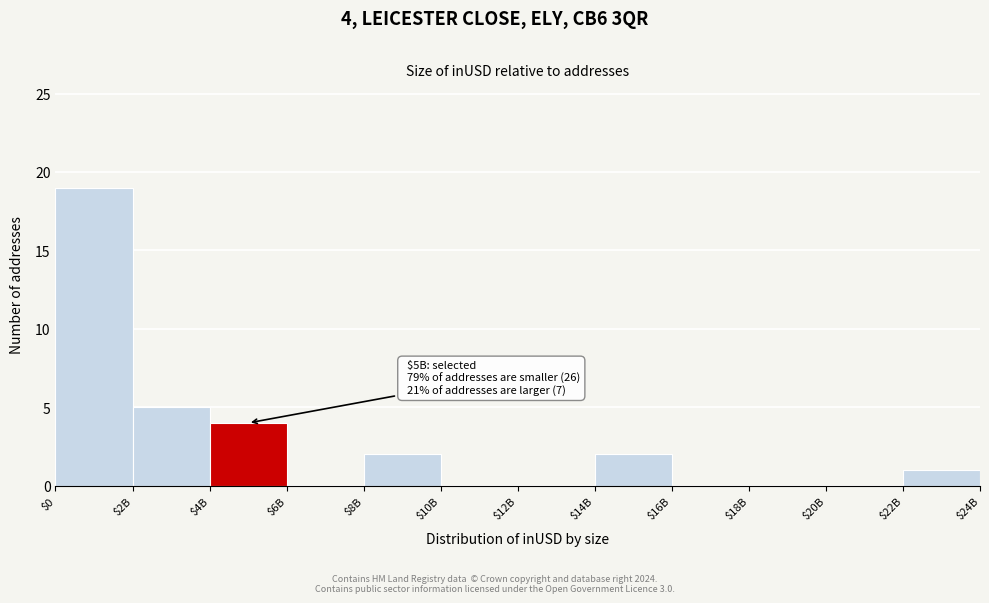

What is the maximum value shown in the chart?

19